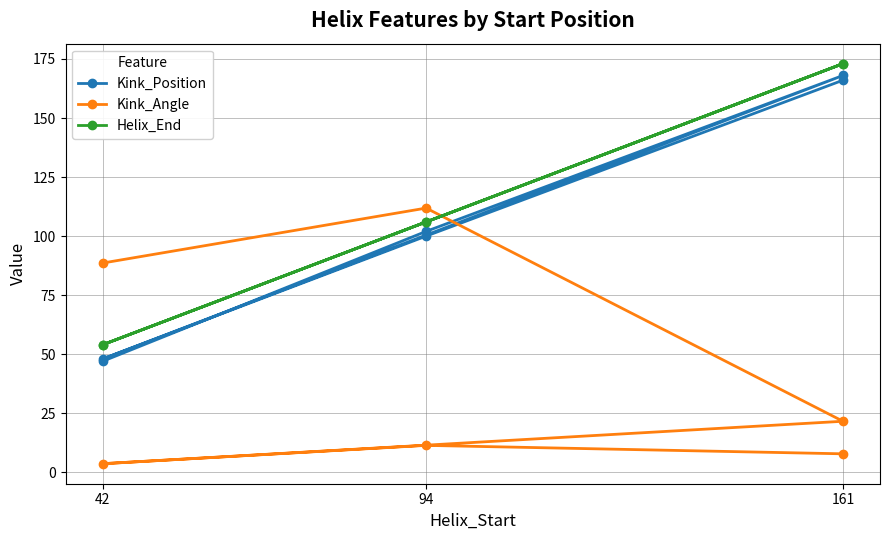

How many series are shown in this chart?

3